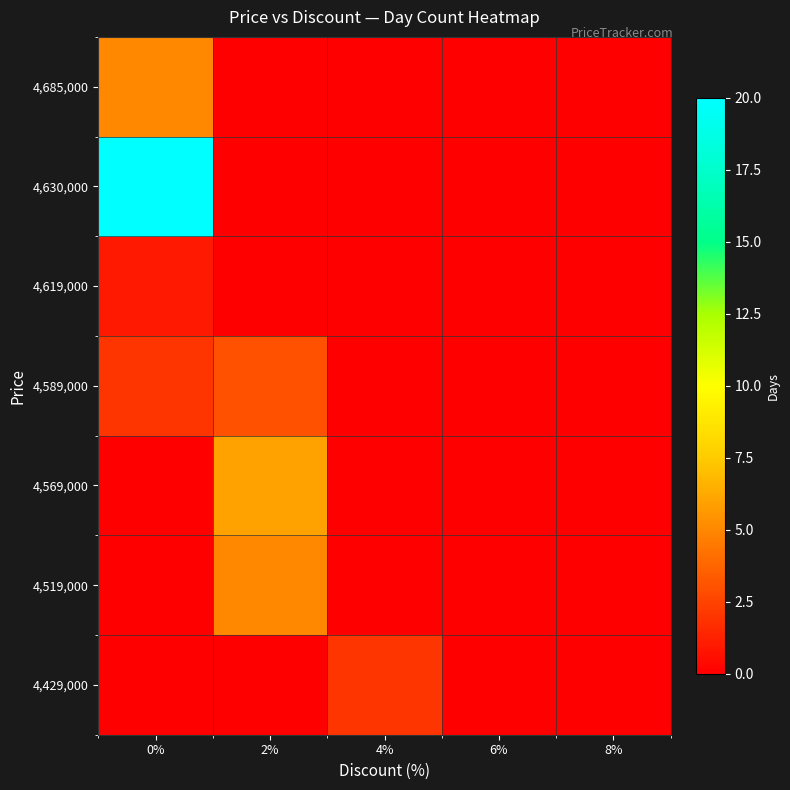

How many series are shown in this chart?

7